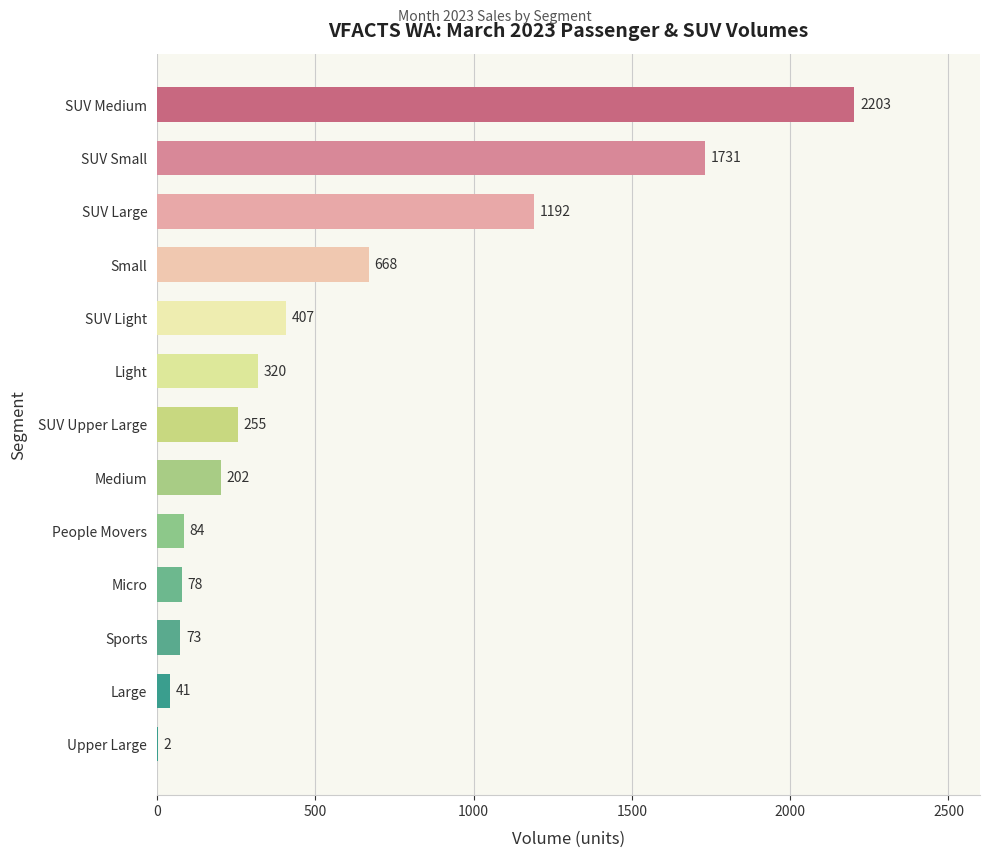

What is the sum of all values?

7256